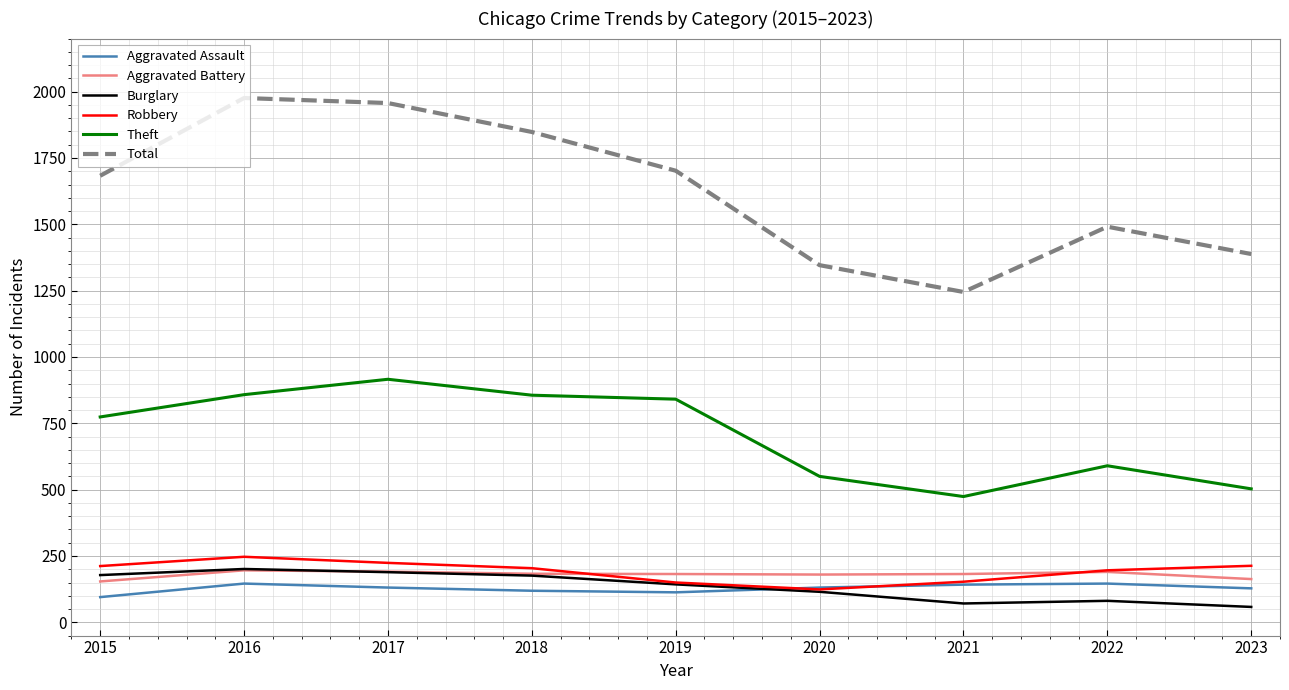

What is the sum of all Aggravated Assault values?

1151